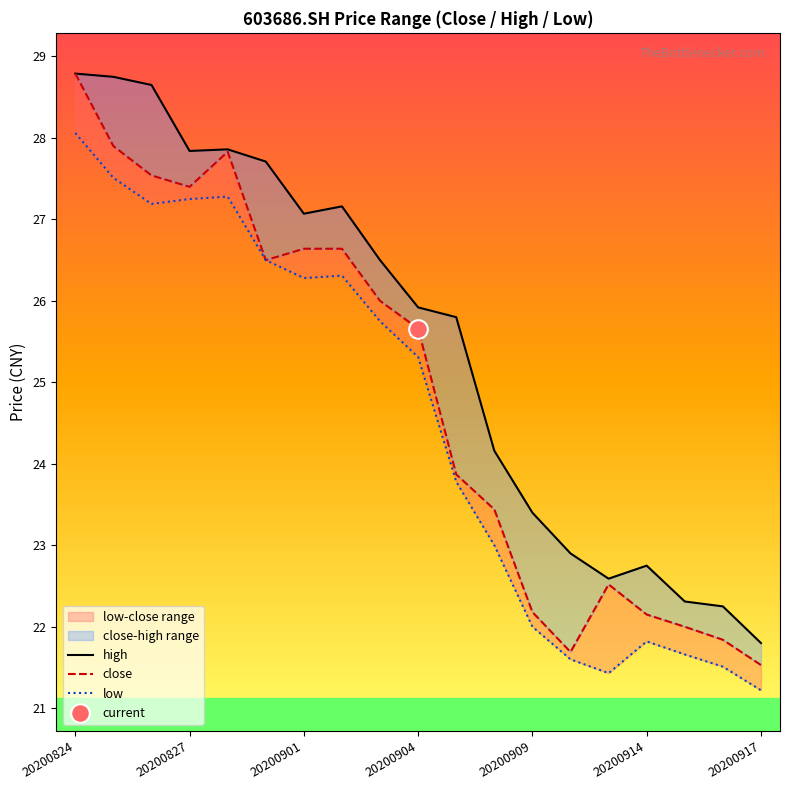

What are all the series names shown in the legend?

high, close, low